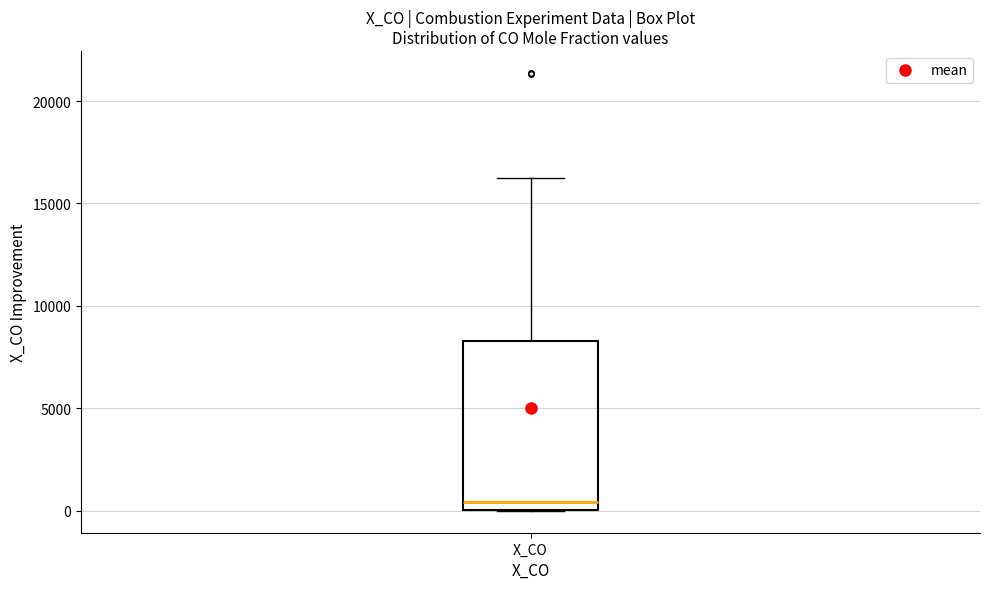

Read this box plot against the y-axis: the position of the median line, the range covered by the box, and the ends of both whiskers. The values are not printed on the chart, so give them approximately, as read against the axis.

median 500, box 0 to 8500, whiskers 0 to 16000